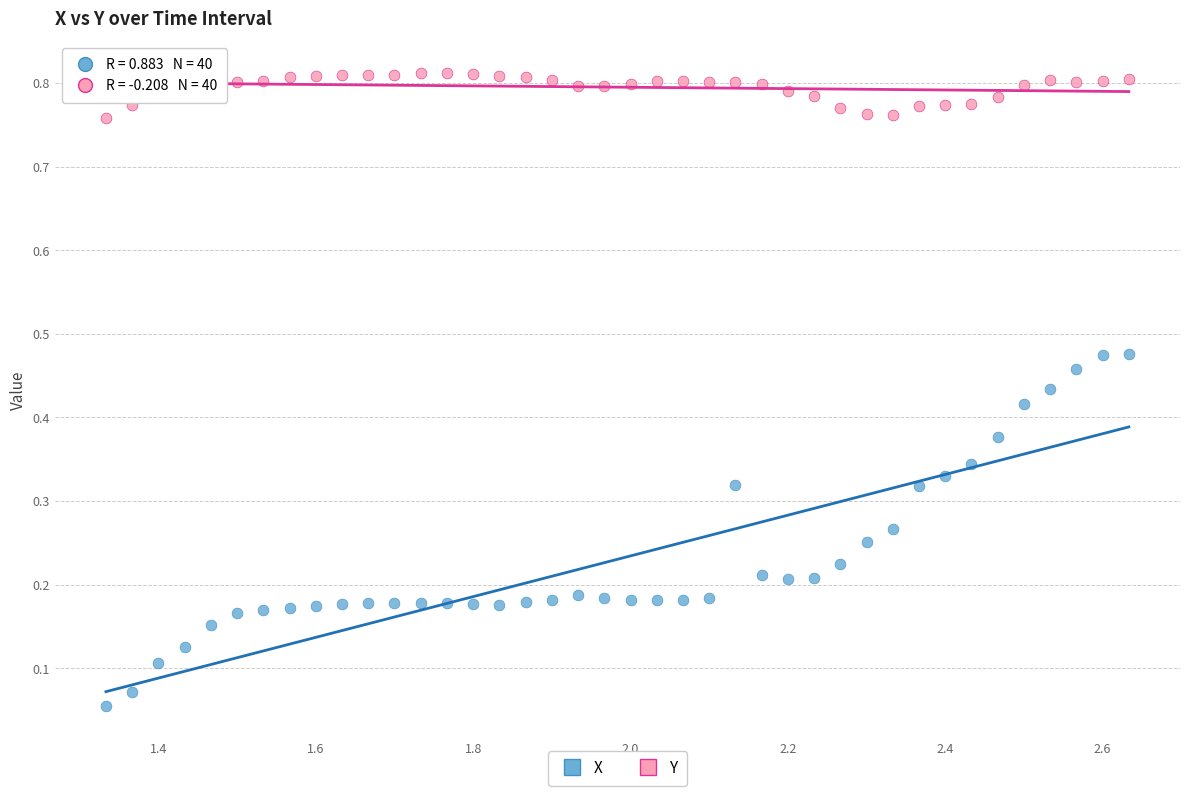

Which series reaches the maximum Y coordinate?

Y